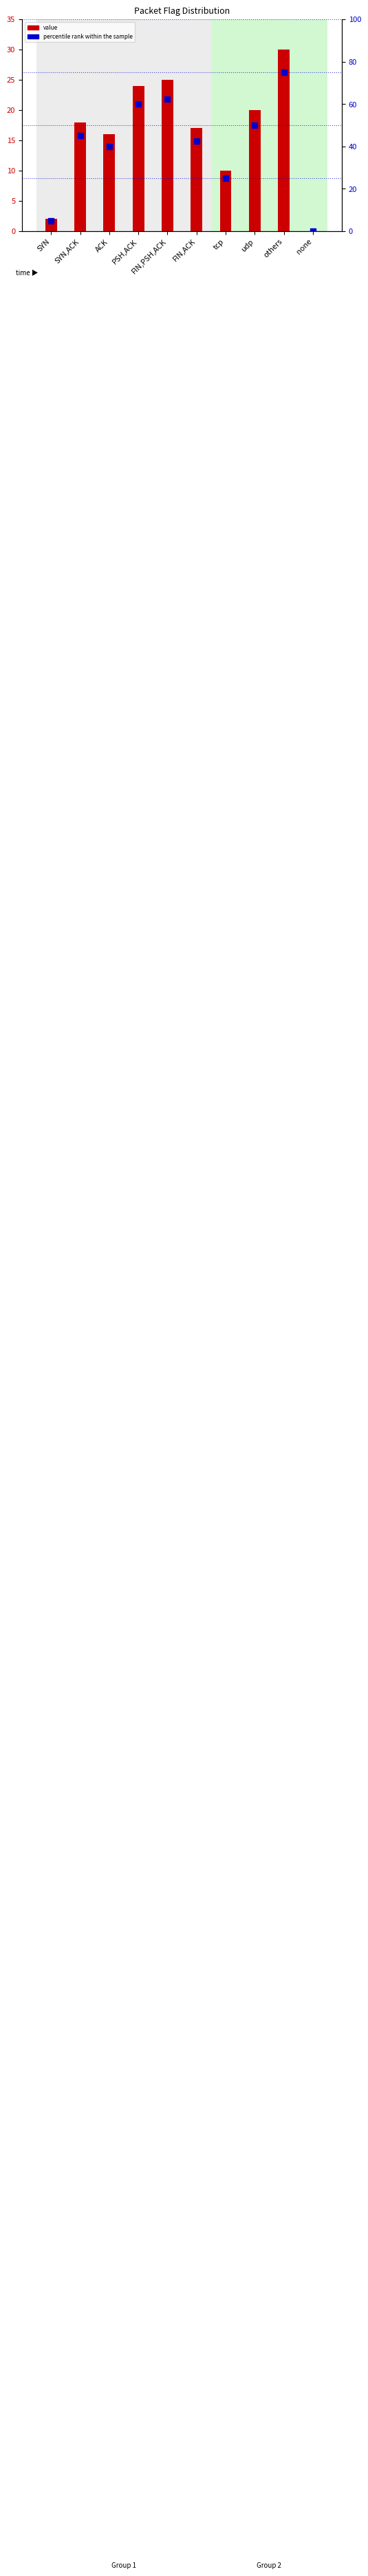

At how many categories does at least one series exceed 29?

7